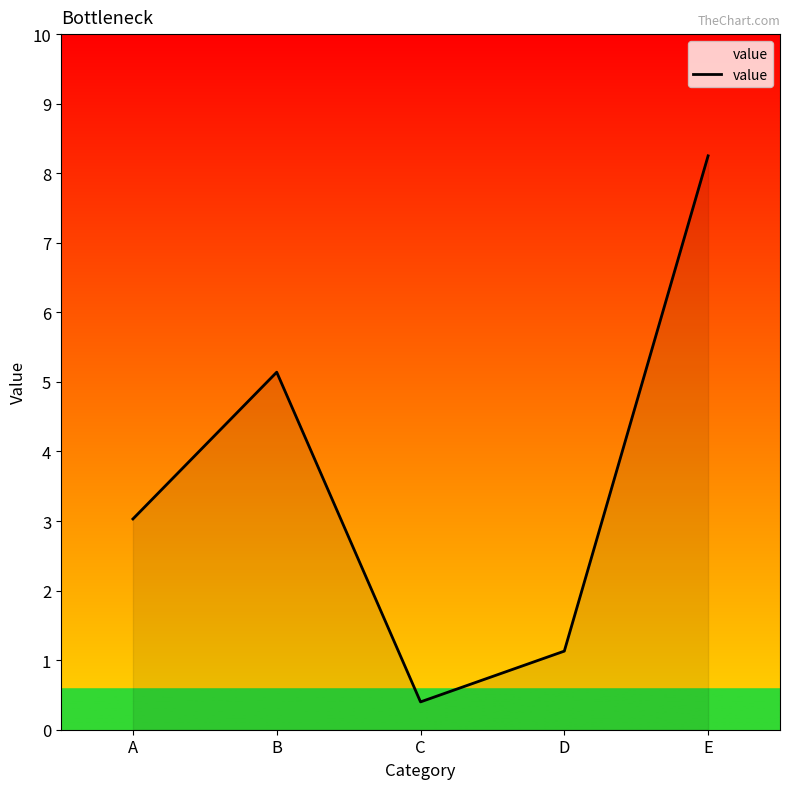

Read the value at B.

5.1